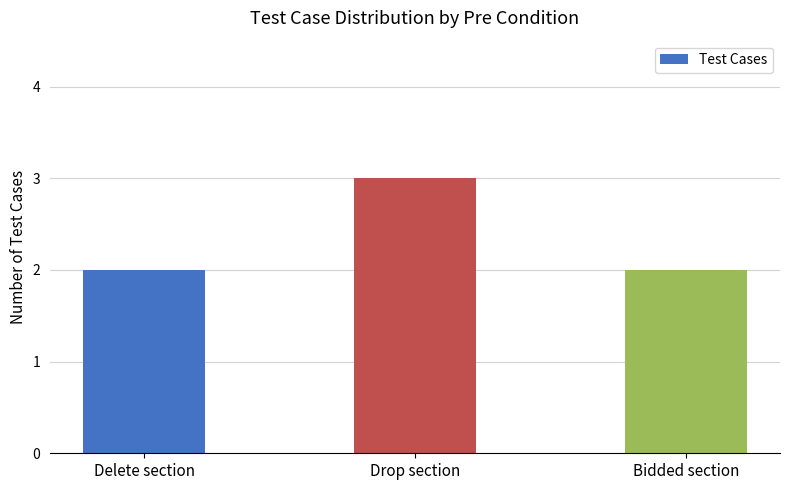

Count the number of categories in the chart.

3